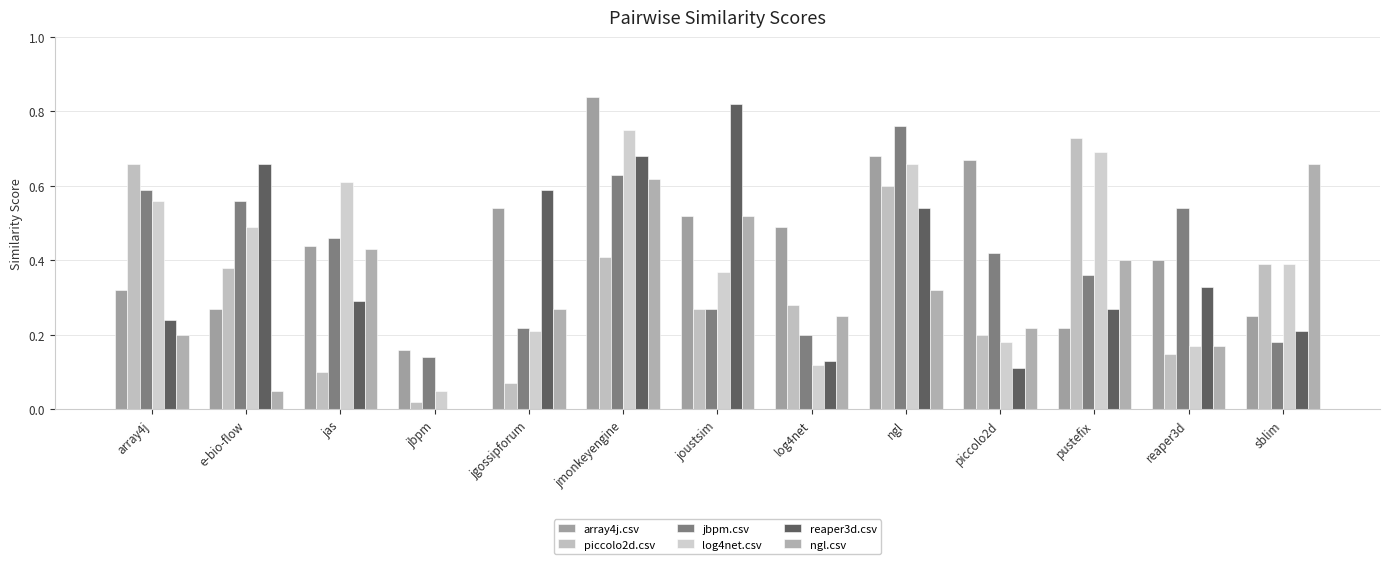

How many groups of bars are there?

13